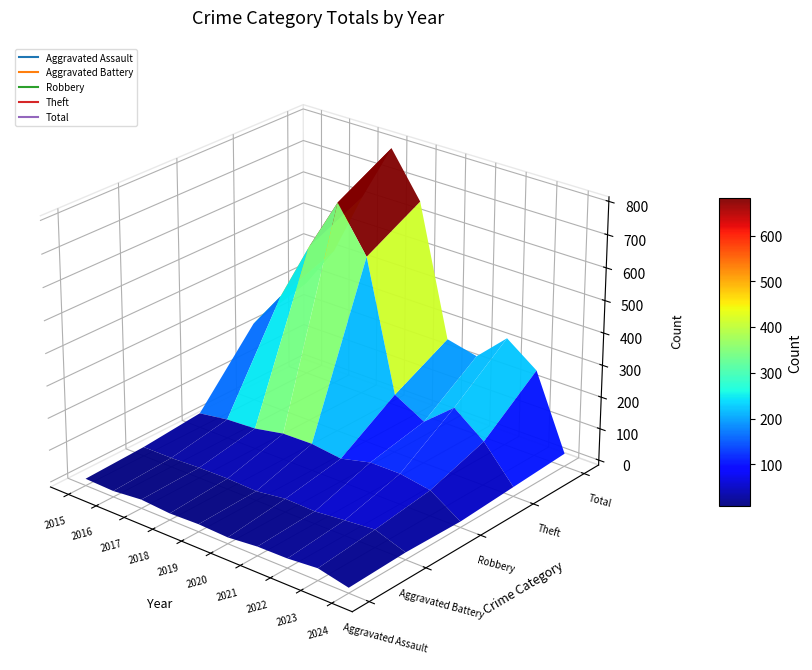

What is the approximate value of Aggravated Assault at 2024?

1